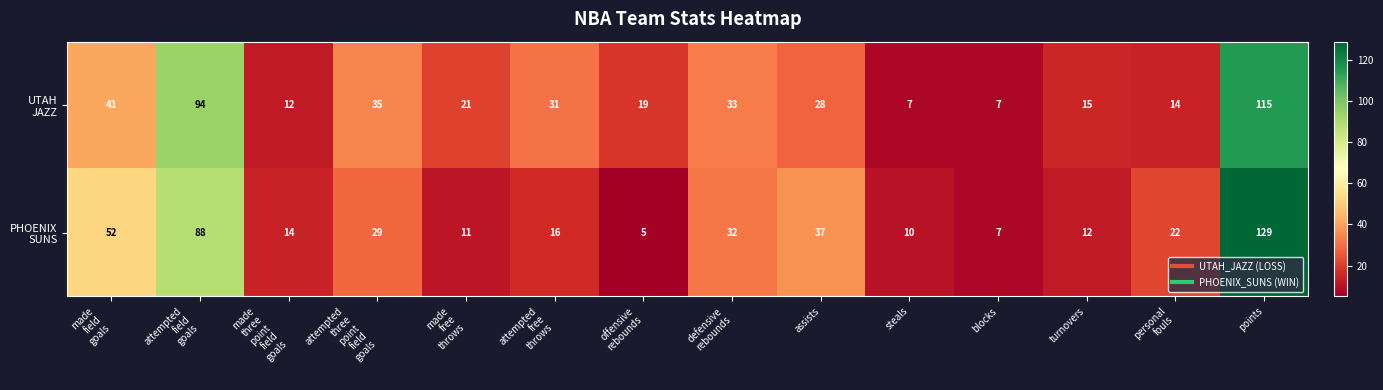

At which category is the sum across all series the highest?

points